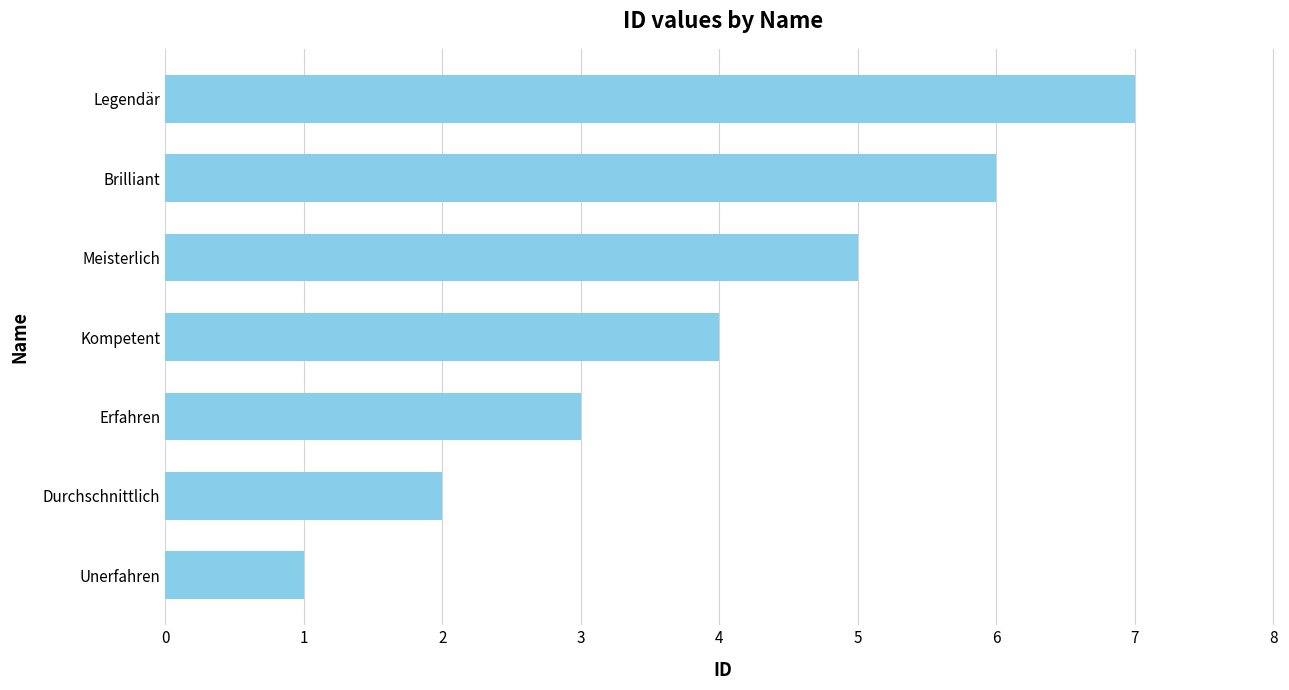

What is the difference between the maximum and minimum values?

6